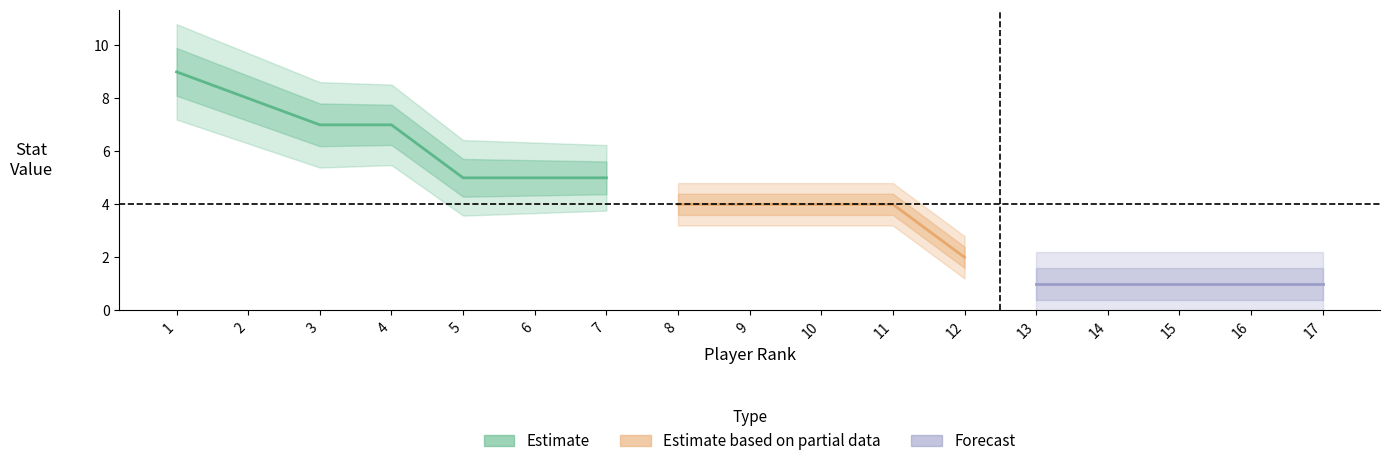

True or false: statValue and rank intersect in this chart.

False